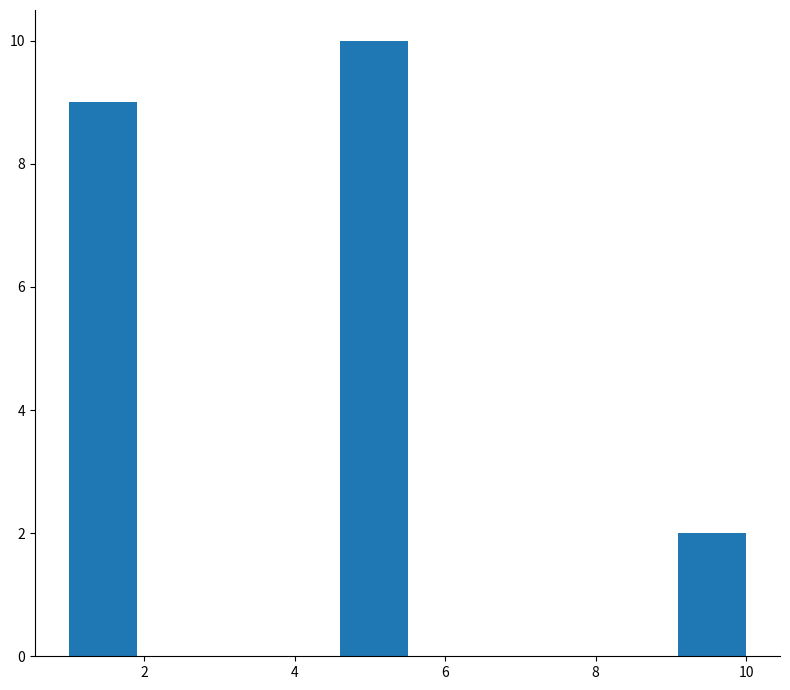

Reading left to right, transcribe this chart: for each bar, give the range it covers on the x-axis and its height. Neither the bar edges nor the heights are printed on the chart, so give them approximately, as read against the axes.

1.0 to 1.9: 9
1.9 to 2.8: 0
2.8 to 3.7: 0
3.7 to 4.6: 0
4.6 to 5.5: 10
5.5 to 6.4: 0
6.4 to 7.3: 0
7.3 to 8.2: 0
8.2 to 9.1: 0
9.1 to 10.0: 2